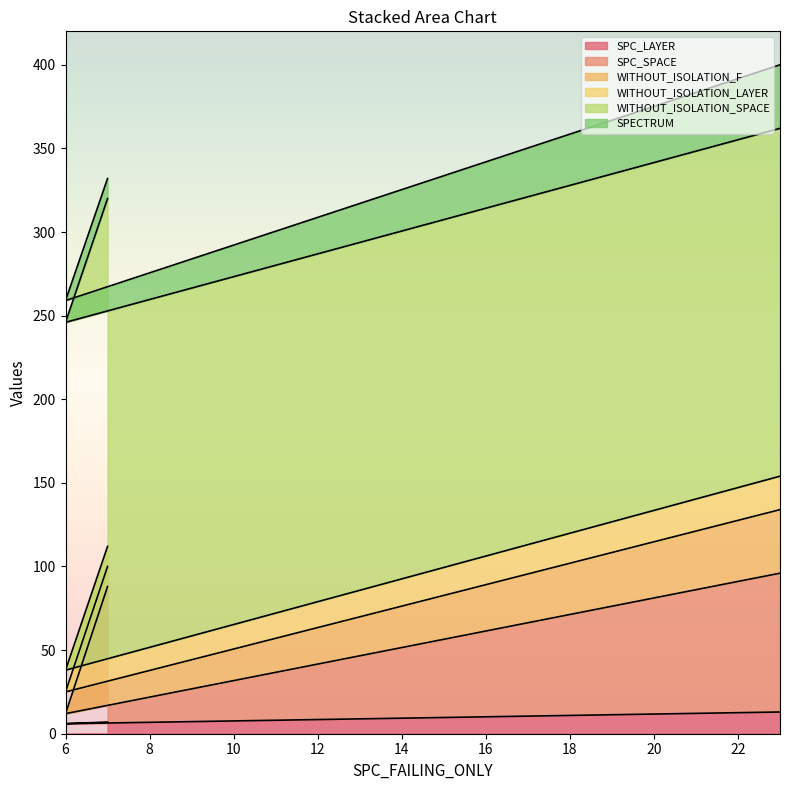

What is the minimum value for SPC_LAYER?

6